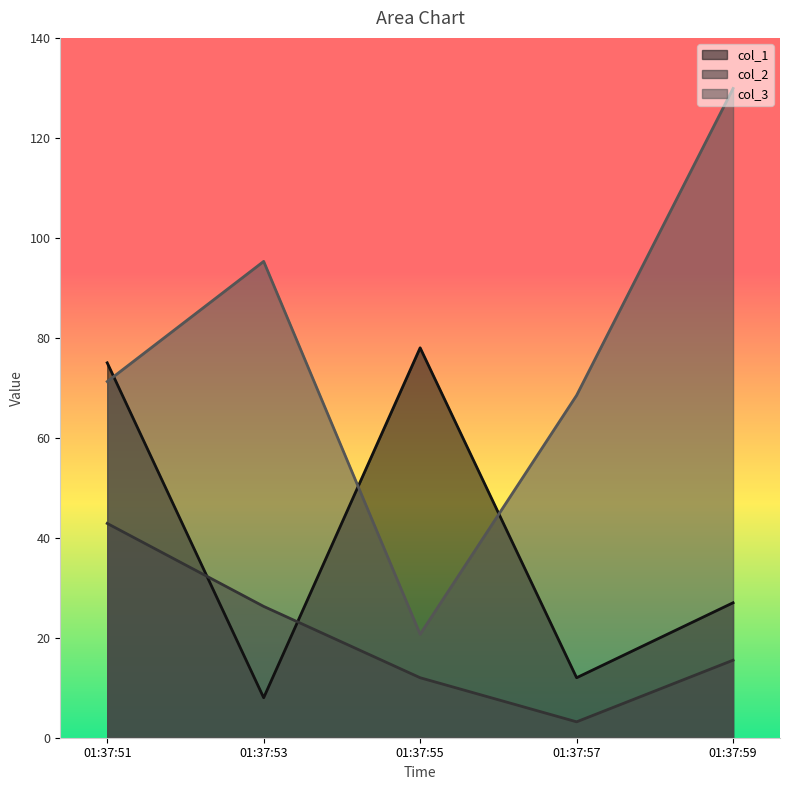

What is the highest value of the col_2 series?

42.9